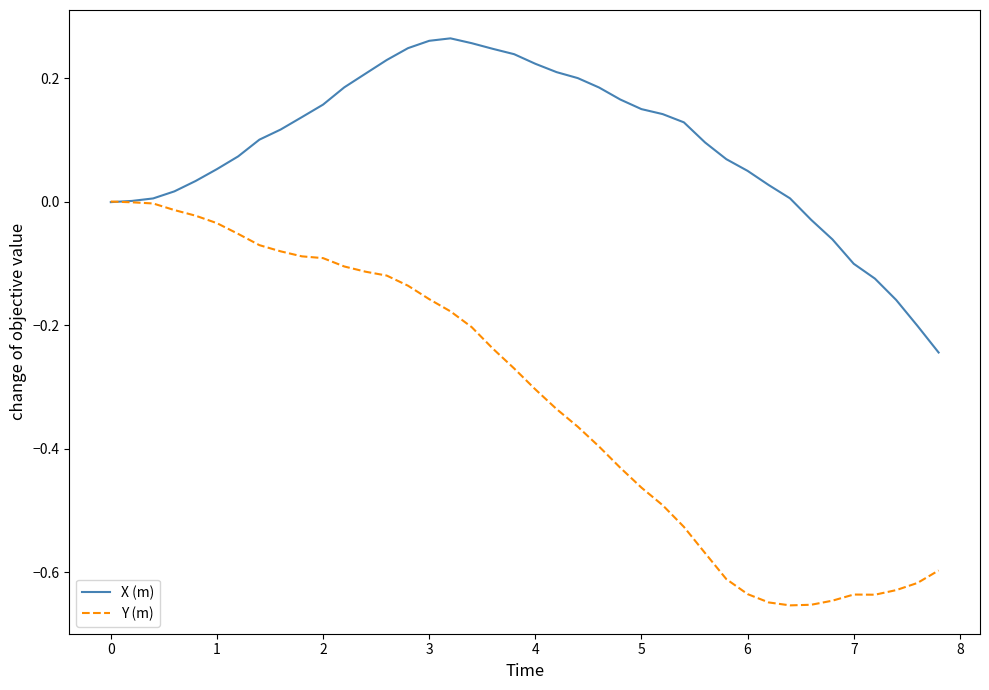

Rank the series by their average value, from lowest to highest.

Y (m), X (m)